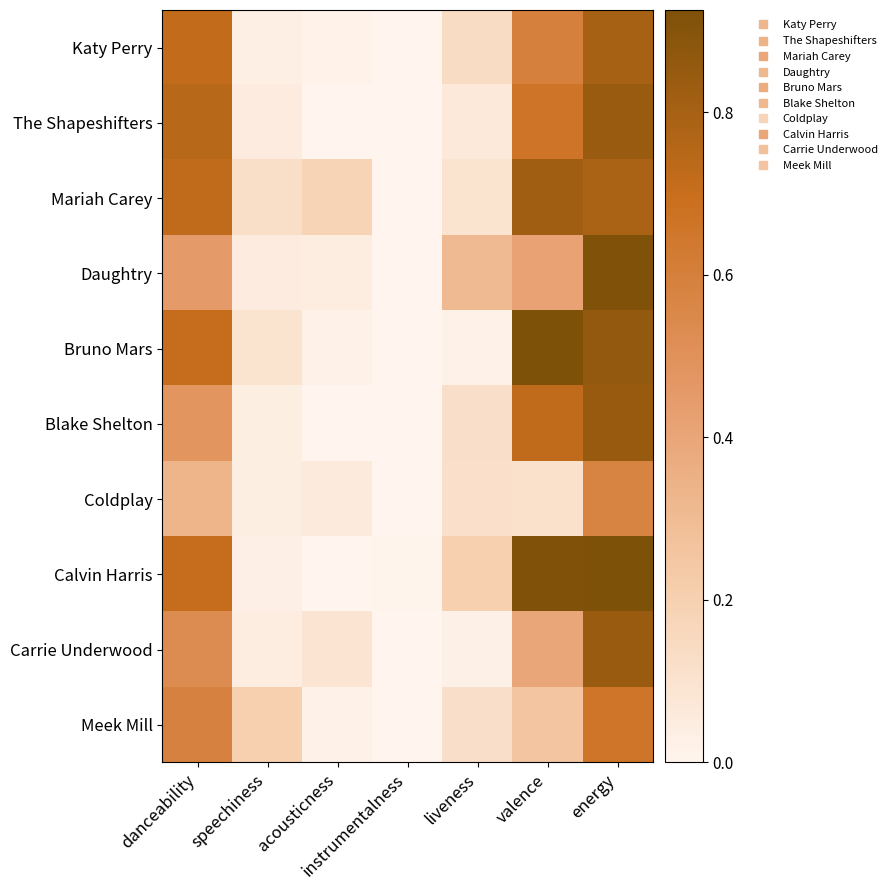

At liveness, list the series in order from smallest to largest.

Bruno Mars, Carrie Underwood, The Shapeshifters, Mariah Carey, Coldplay, Meek Mill, Blake Shelton, Katy Perry, Calvin Harris, Daughtry